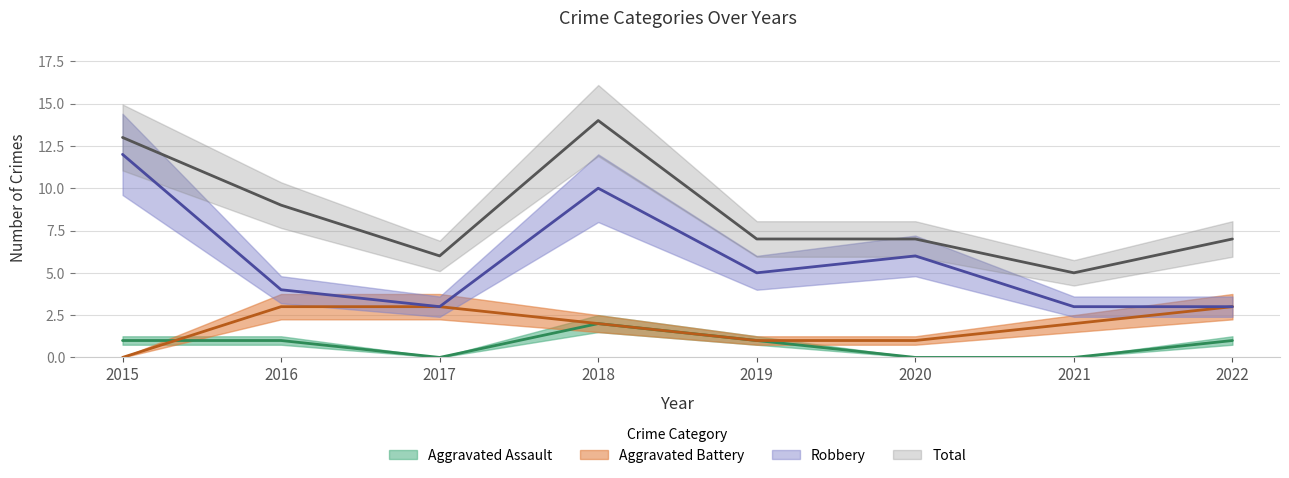

True or false: Aggravated Battery and Total intersect in this chart.

False